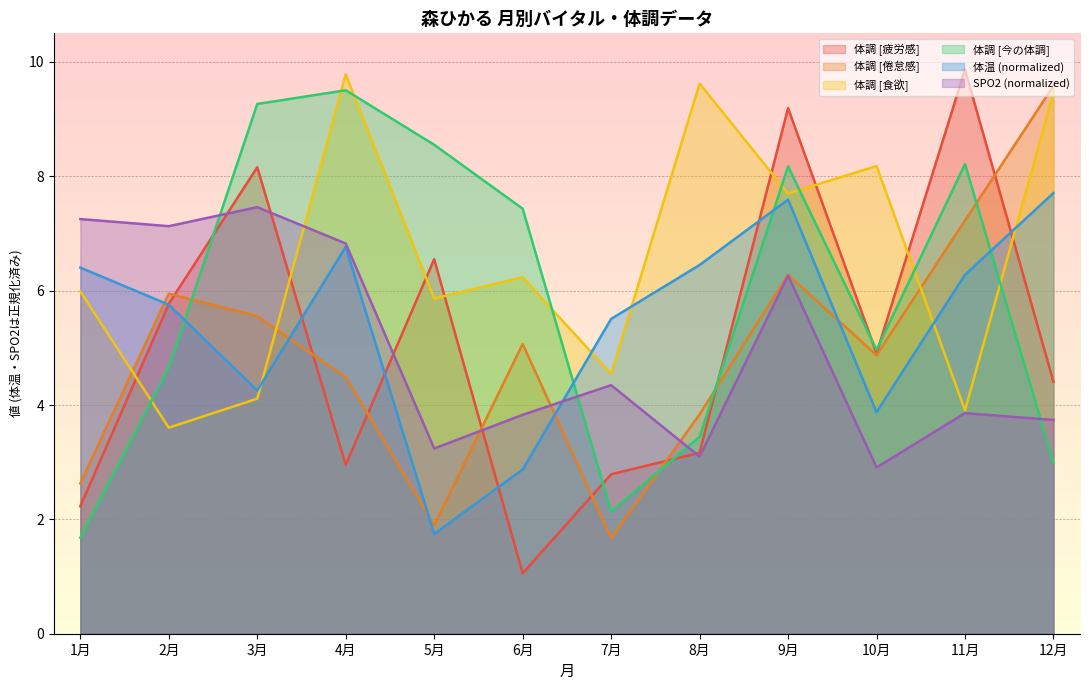

Reading right to left, transcribe all the data shown in this chart.

体温: 7.7	6.3	3.9	7.6	6.4	5.5	2.9	1.7	6.8	4.3	5.8	6.4
SPO2: 3.7	3.9	2.9	6.3	3.1	4.3	3.8	3.2	6.8	7.5	7.1	7.3
体調 [疲労感]: 4.4	9.9	4.9	9.2	3.2	2.8	1.1	6.5	3.0	8.2	5.8	2.2
体調 [倦怠感]: 9.6	7.2	4.9	6.3	3.8	1.7	5.1	1.9	4.5	5.6	5.9	2.6
体調 [食欲]: 9.5	3.9	8.2	7.7	9.6	4.5	6.2	5.9	9.8	4.1	3.6	6.0
体調 [今の体調]: 3.0	8.2	5.0	8.2	3.4	2.1	7.4	8.6	9.5	9.3	4.7	1.7